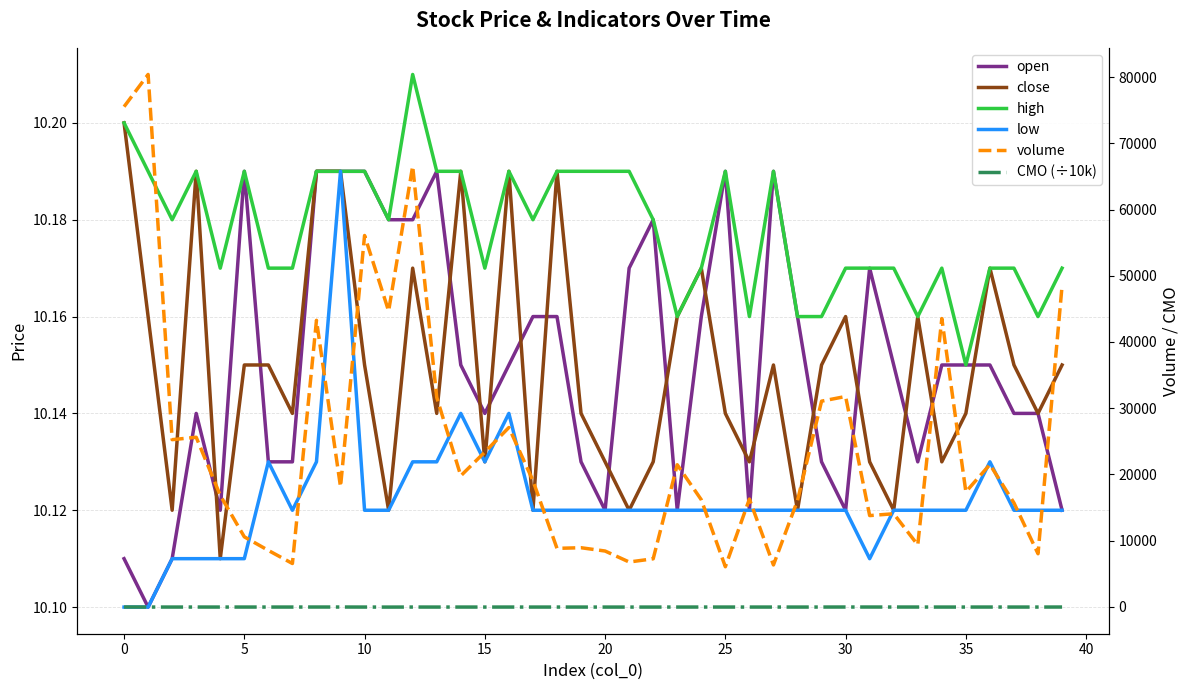

What are all the series names shown in the legend?

open, close, high, low, volume, CMO (÷10k)